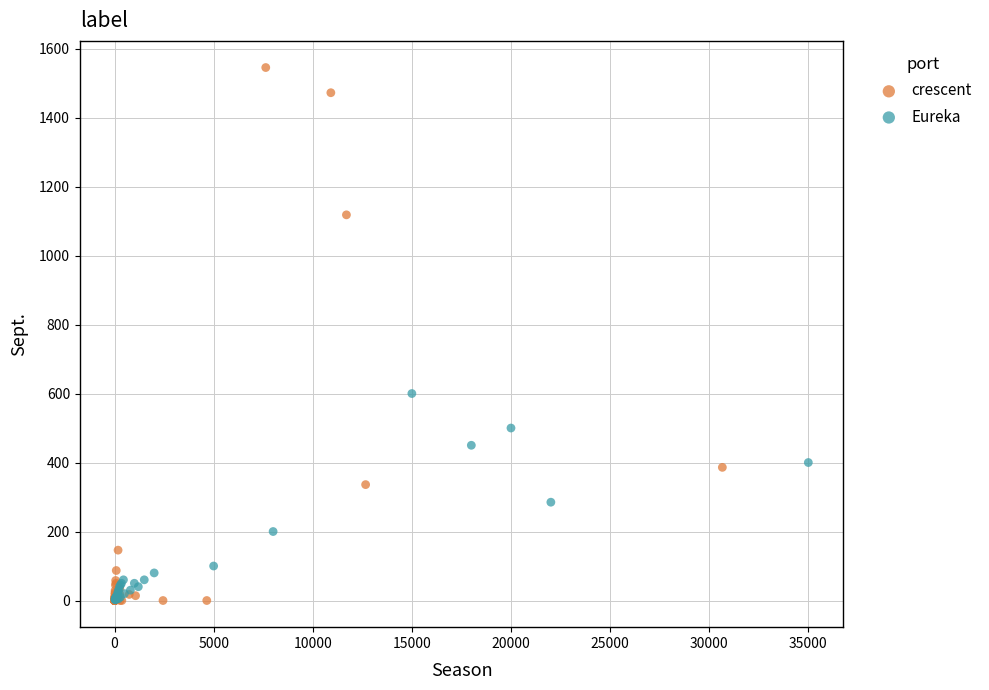

Which series reaches the maximum Y coordinate?

crescent